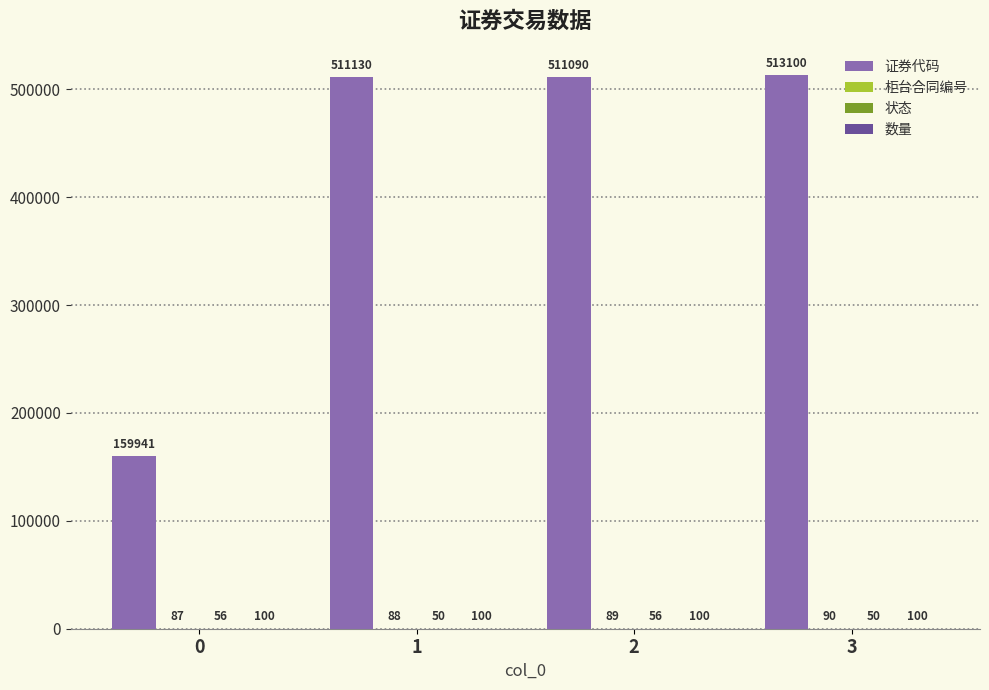

Which series changed the most between 1 and 3?

证券代码